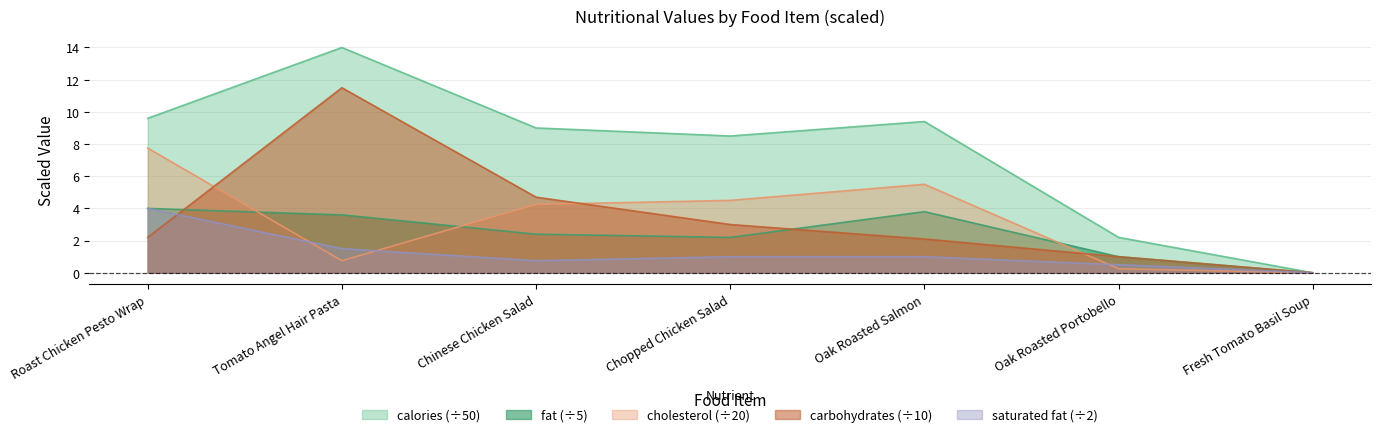

Reading left to right, extract all data points from this chart.

calories: 9.6	14.0	9.0	8.5	9.4	2.2	0.0
fat: 4.0	3.6	2.4	2.2	3.8	1.0	0.0
cholesterol: 7.8	0.8	4.2	4.5	5.5	0.2	0.0
carbohydrates: 2.2	11.5	4.7	3.0	2.1	1.0	0.0
saturated_fat: 4.0	1.5	0.8	1.0	1.0	0.5	0.0